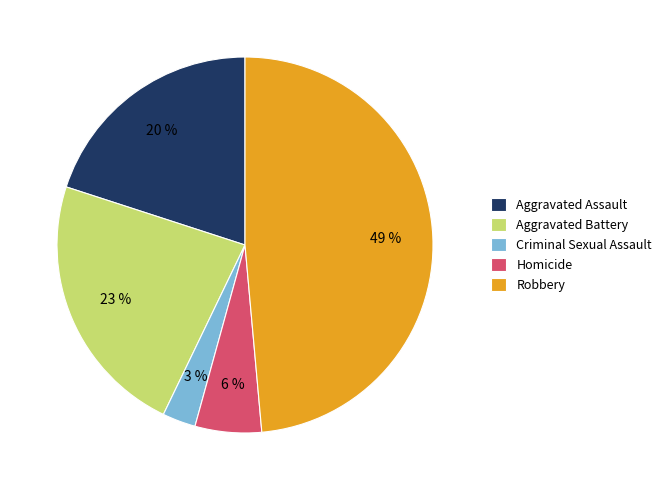

Do Aggravated Battery and Criminal Sexual Assault together represent more than half of the pie?

No